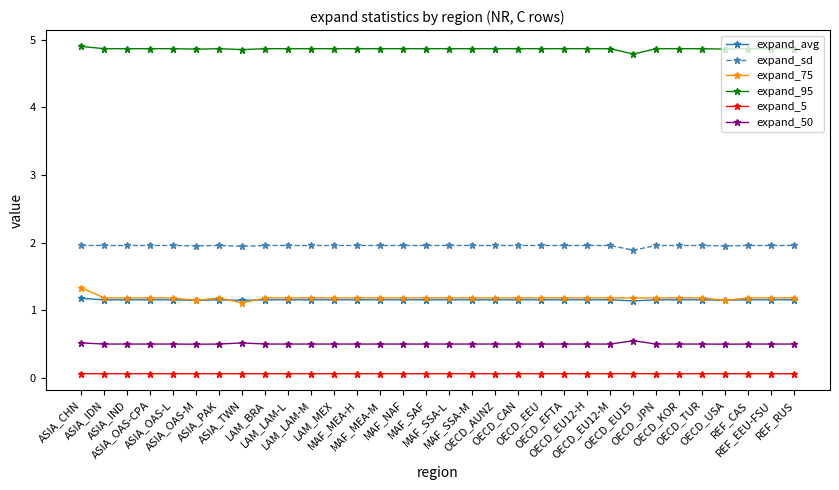

Is the value of expand_75 at MAF_NAF greater than the value of expand_sd at ASIA_IDN?

No